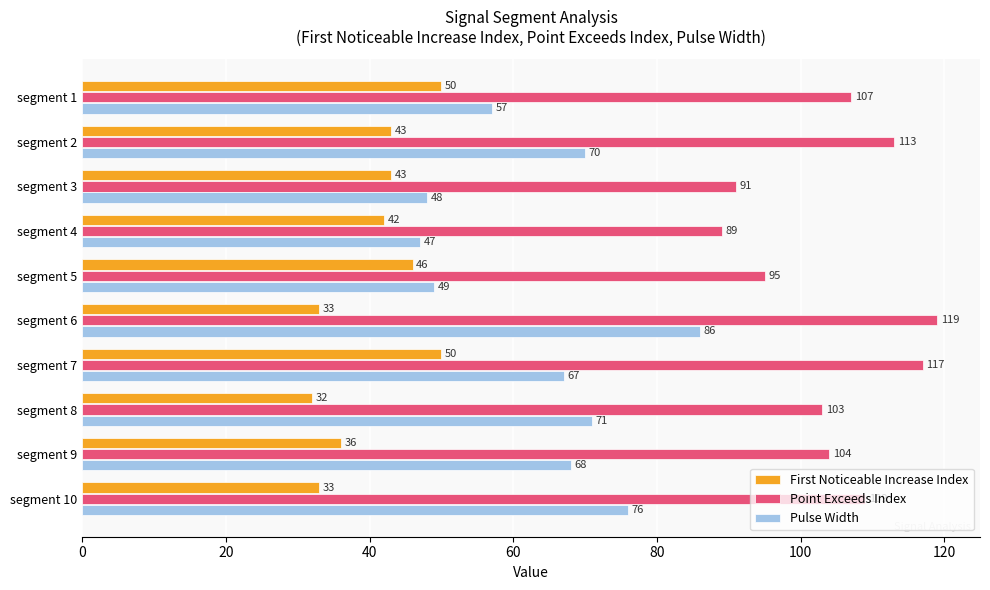

Rank the categories by Pulse Width value from highest to lowest.

segment 6, segment 10, segment 8, segment 2, segment 9, segment 7, segment 1, segment 5, segment 3, segment 4